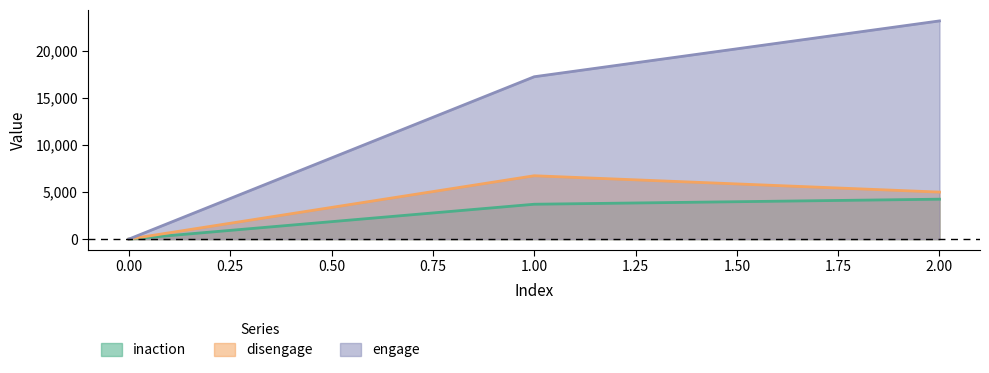

What are all the series names shown in the legend?

inaction, disengage, engage